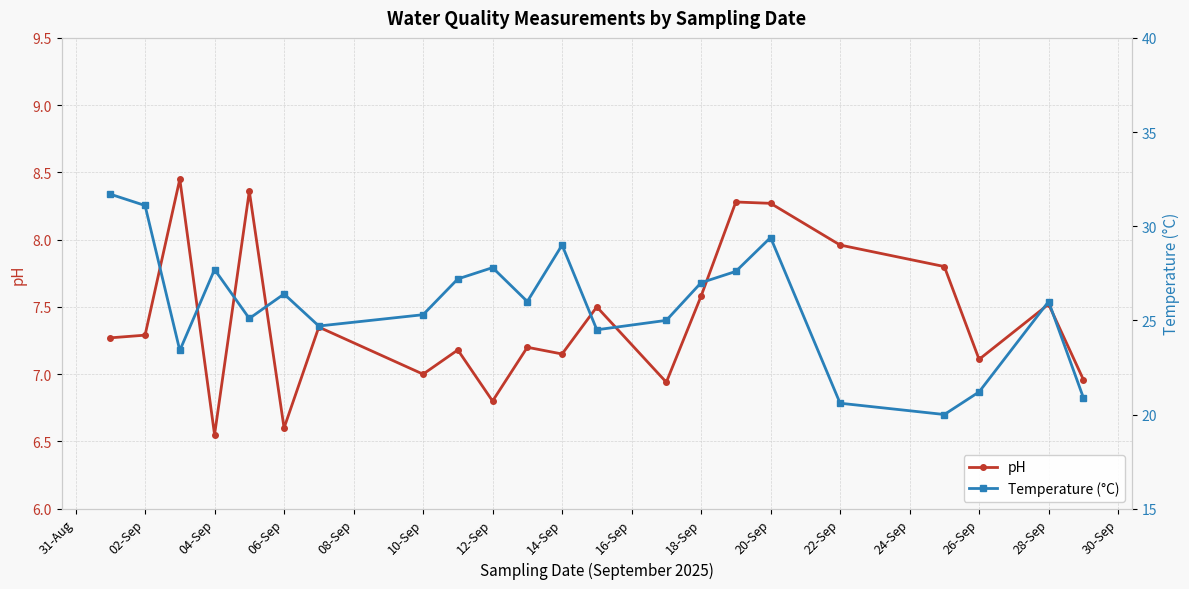

True or false: pH and Temperature (°C) cross at least once.

False